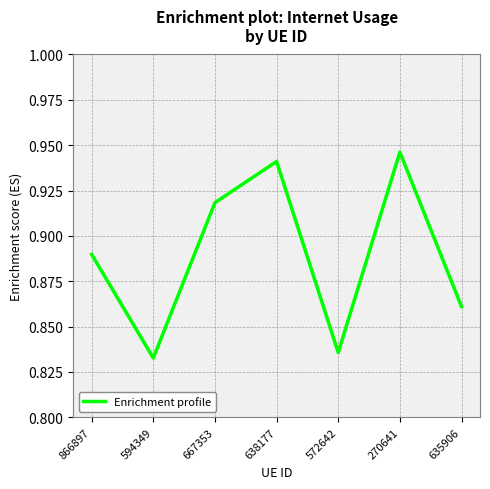

How many lines are shown in the chart?

1